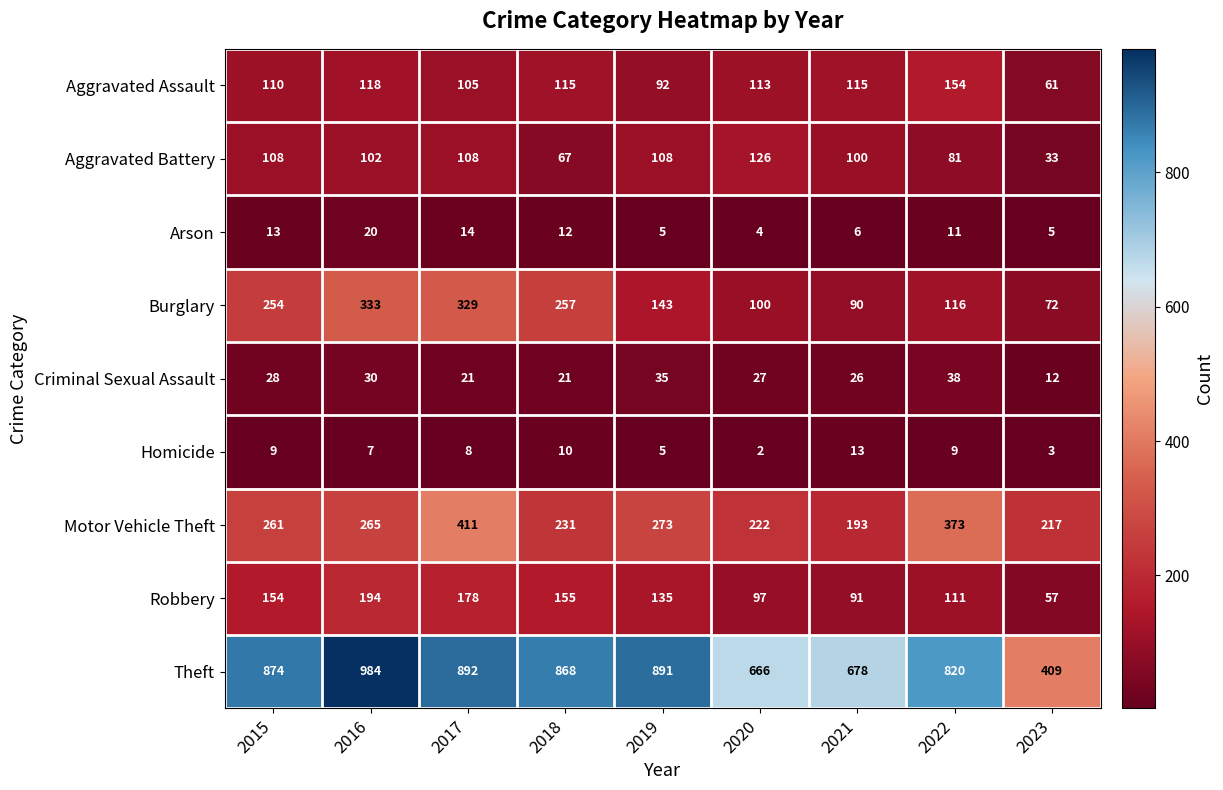

At which label is Aggravated Assault closest to 107?

2017